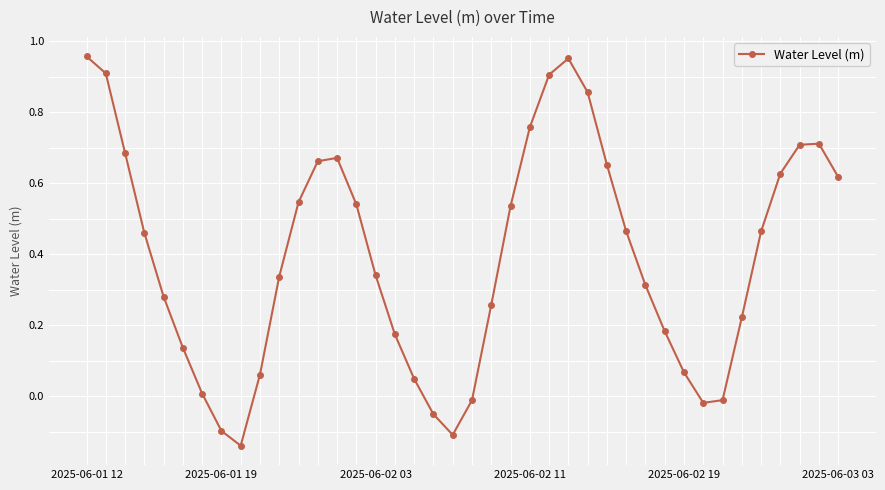

How many points are higher than both their immediate neighbors (excluding endpoints)?

3